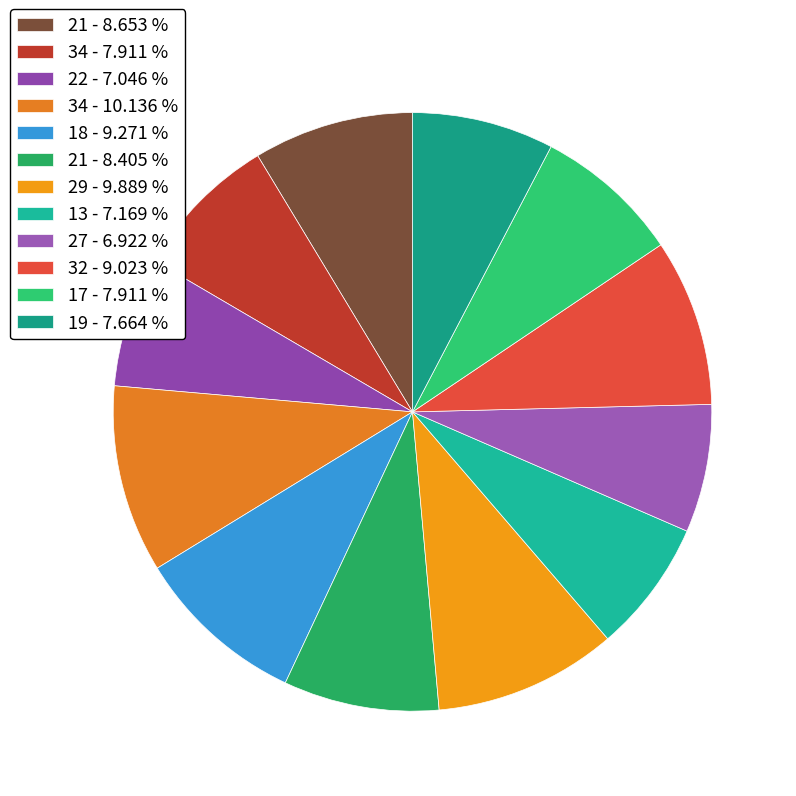

Rank the categories by value from highest to lowest.

34, 29, 18, 32, 21, 21, 34, 17, 19, 13, 22, 27